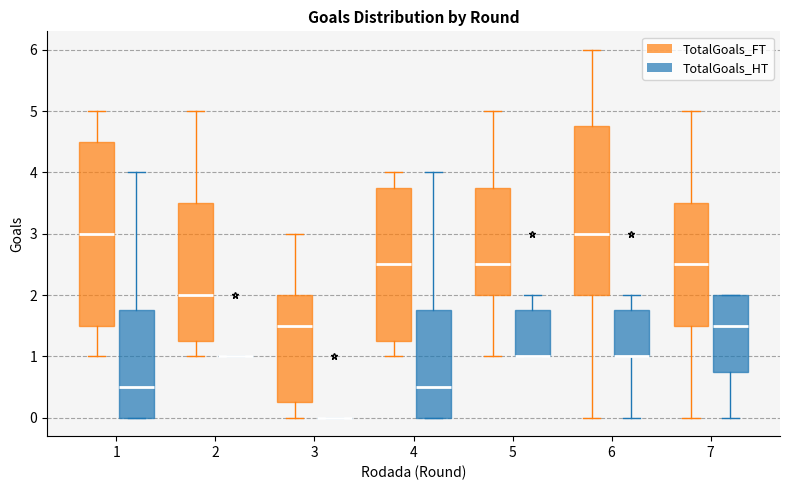

Where does the median line of the box for 7 (TotalGoals_FT) sit on the y-axis? The values are not printed on the chart, so give them approximately, as read against the axis.

2.5